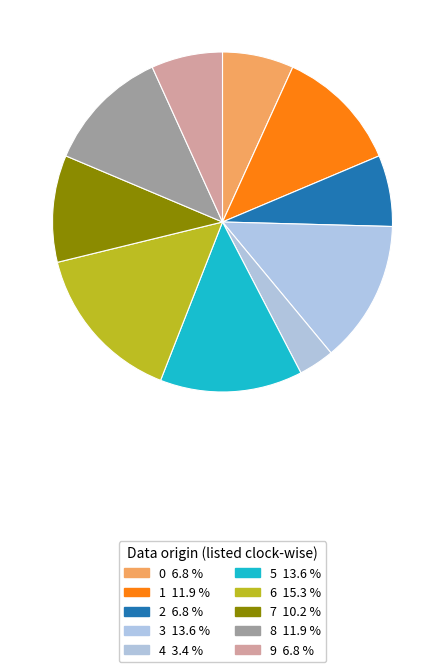

Which slice is the smallest?

4